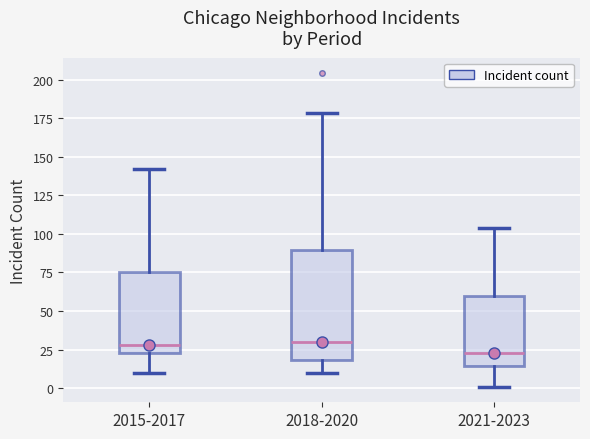

Comparing the boxes themselves (not the whiskers), which one is the tallest?

2018-2020